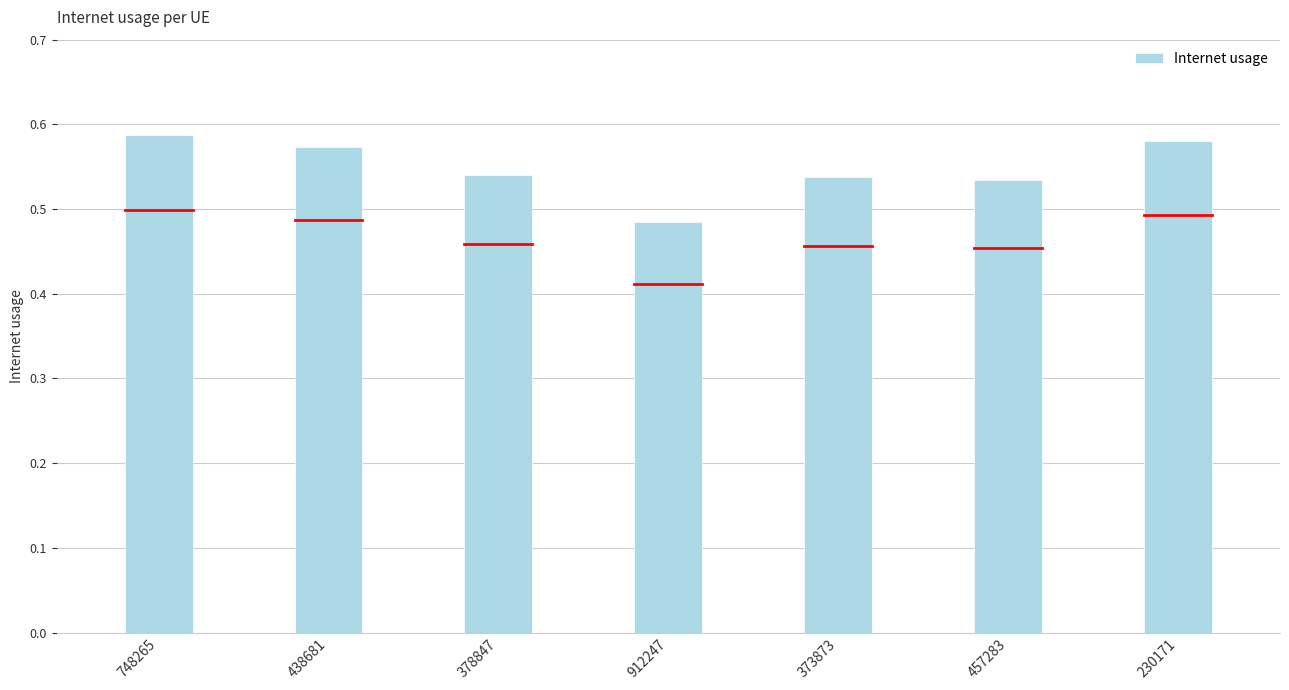

Which label corresponds to the smallest value in the chart?

912247